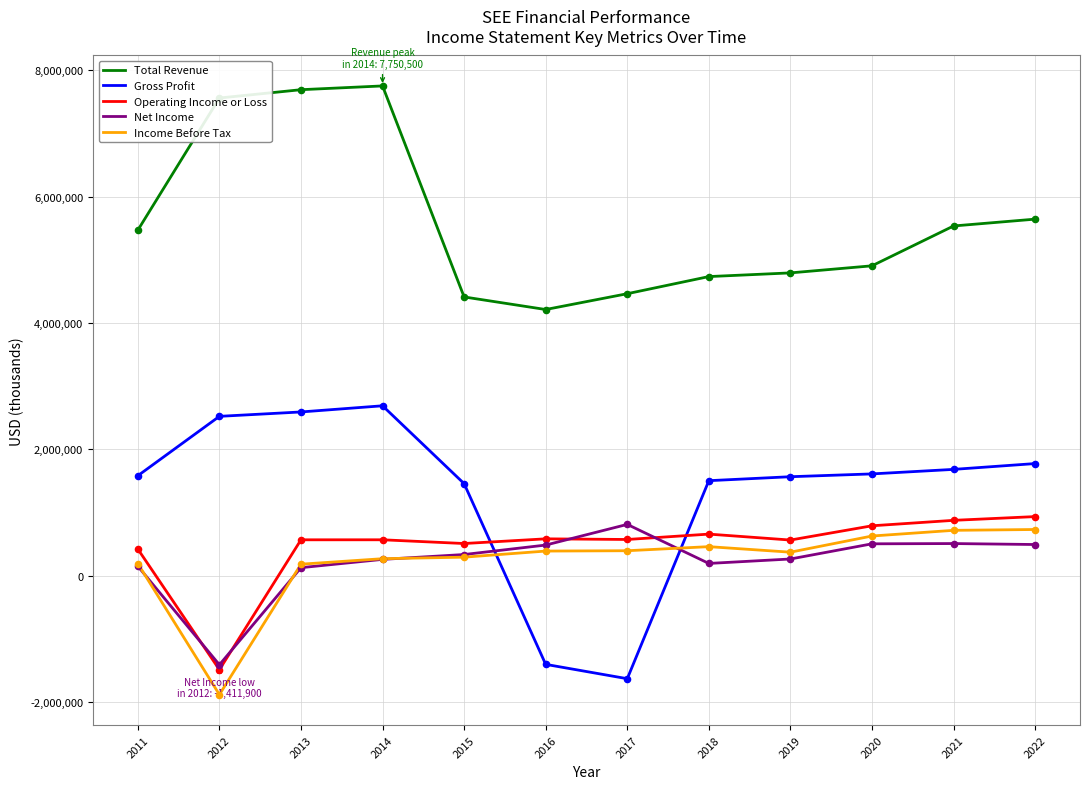

What are all the series names shown in the legend?

Total Revenue, Gross Profit, Operating Income or Loss, Net Income, Income Before Tax